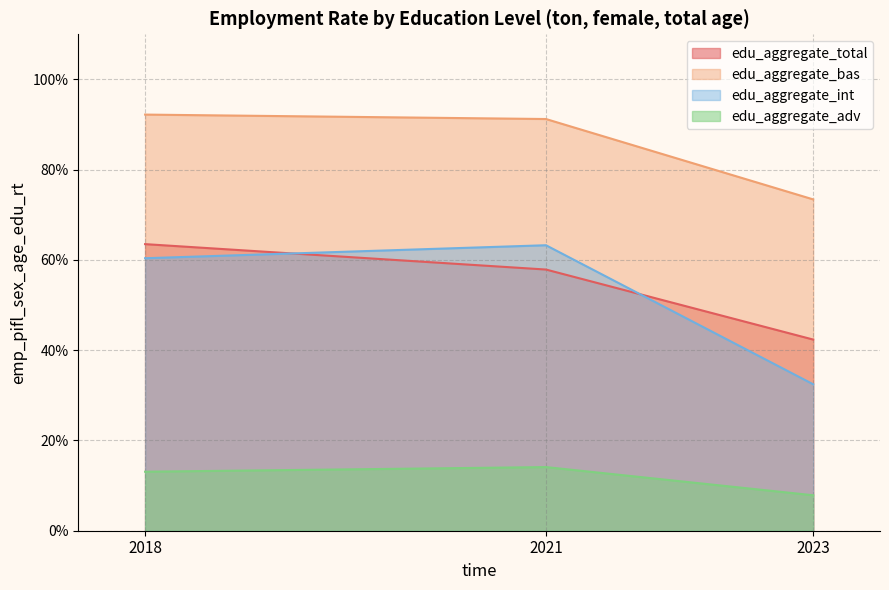

What is the value of the edu_aggregate_adv point at the 1st from the left?

13.1